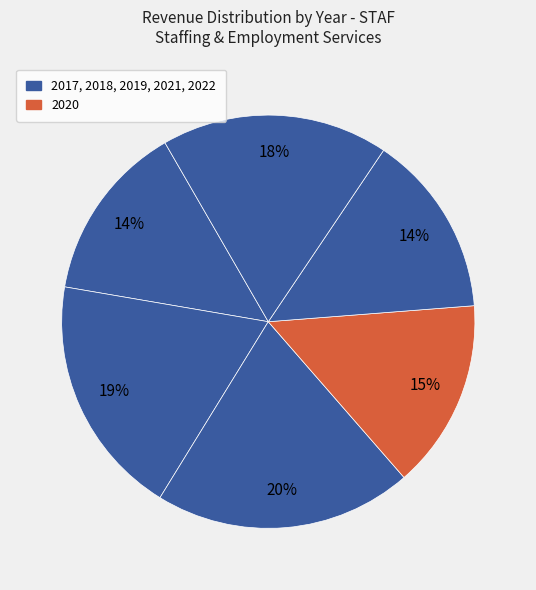

How many segments does this pie chart have?

6